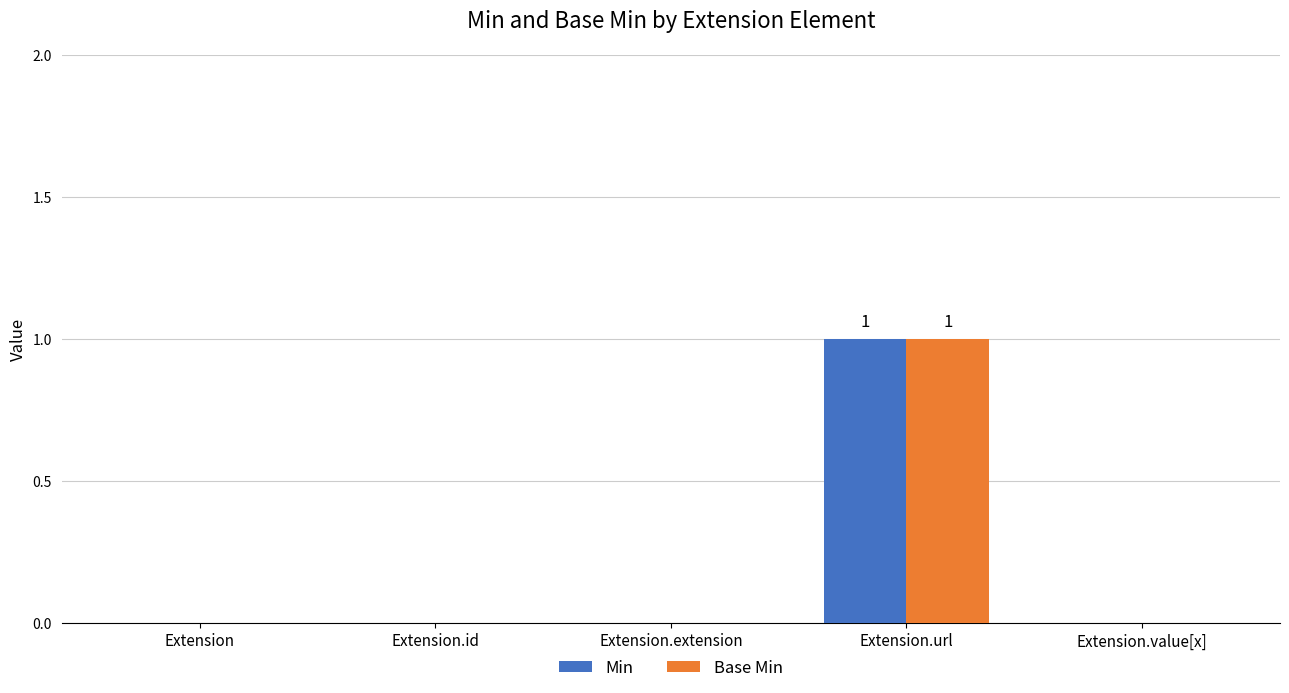

At which category is the sum across all series the highest?

Extension.url